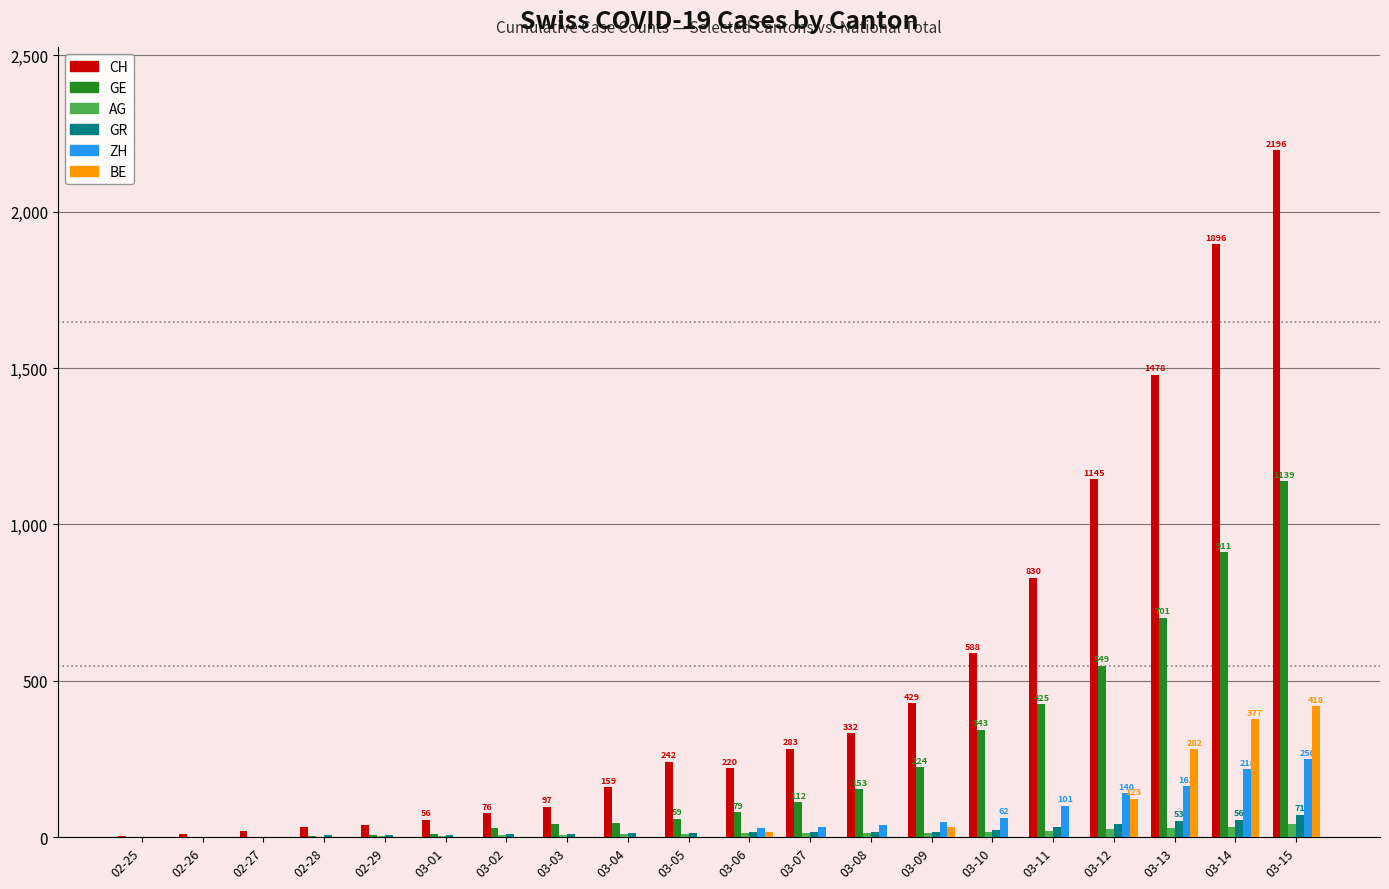

What is the sum of all CH values?

10129